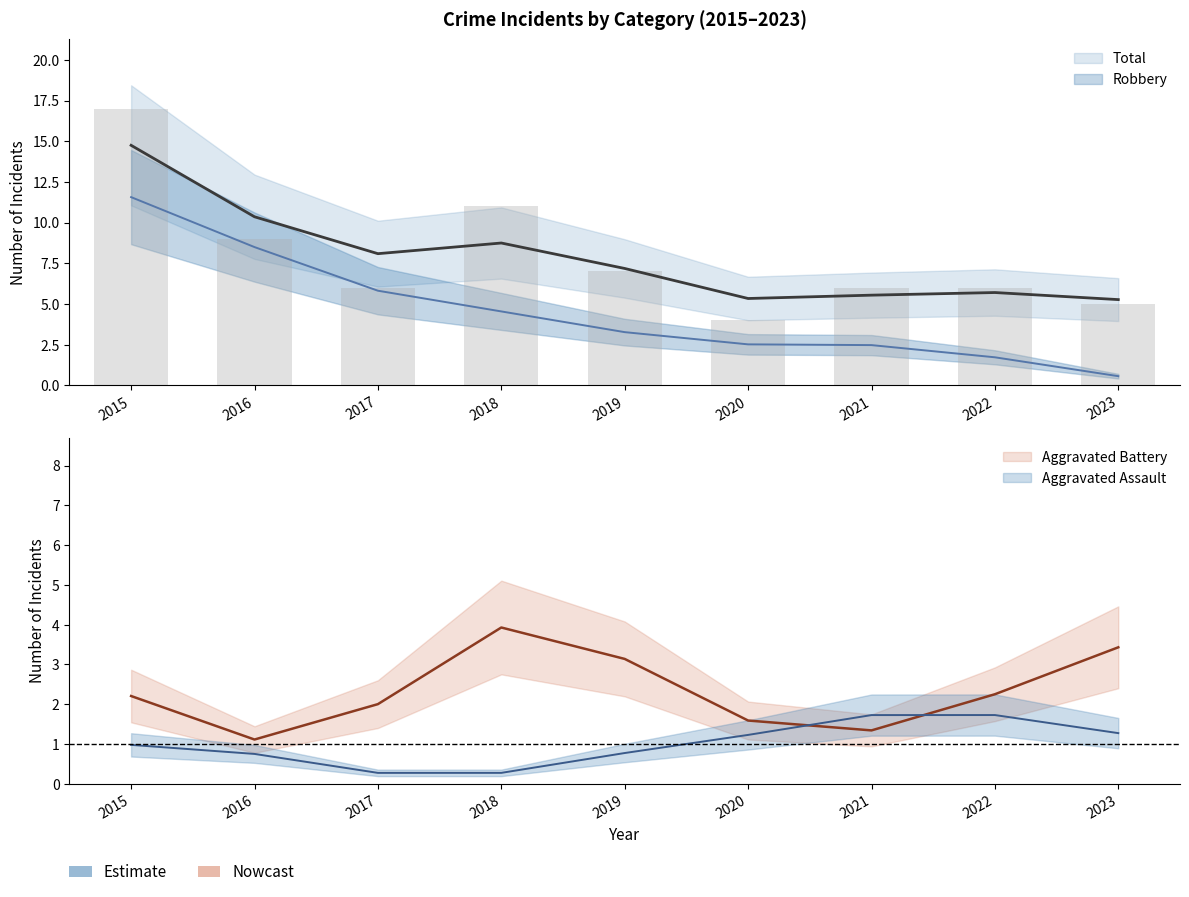

How many groups of bars are there?

9